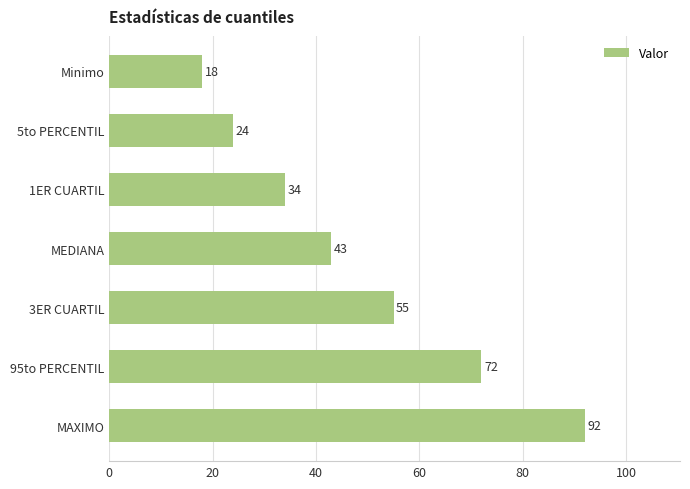

Approximately how many times larger is the value at 5to PERCENTIL compared to MAXIMO?

0.3